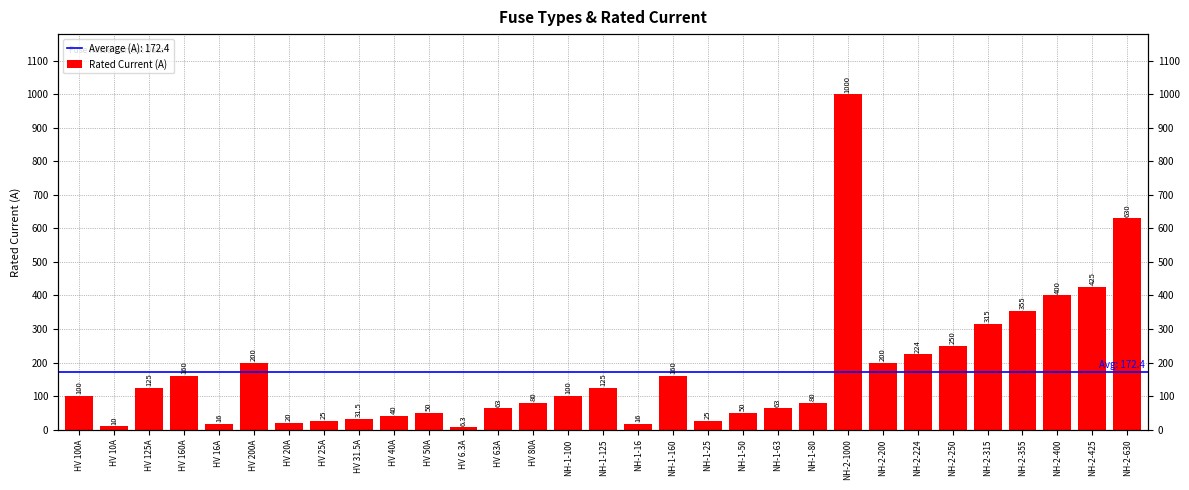

Are the bars grouped side by side (vs. stacked)?

No